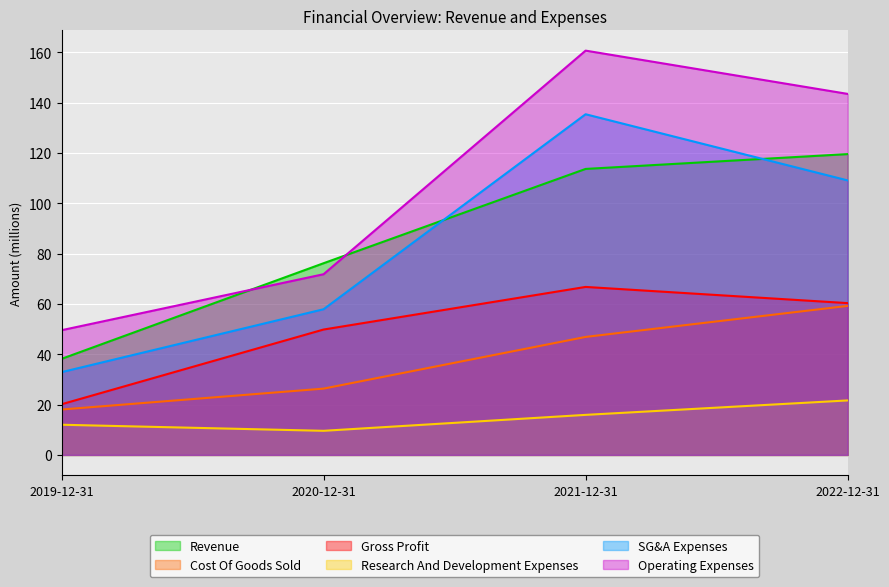

How many values in the Operating Expenses series are below 143?

2